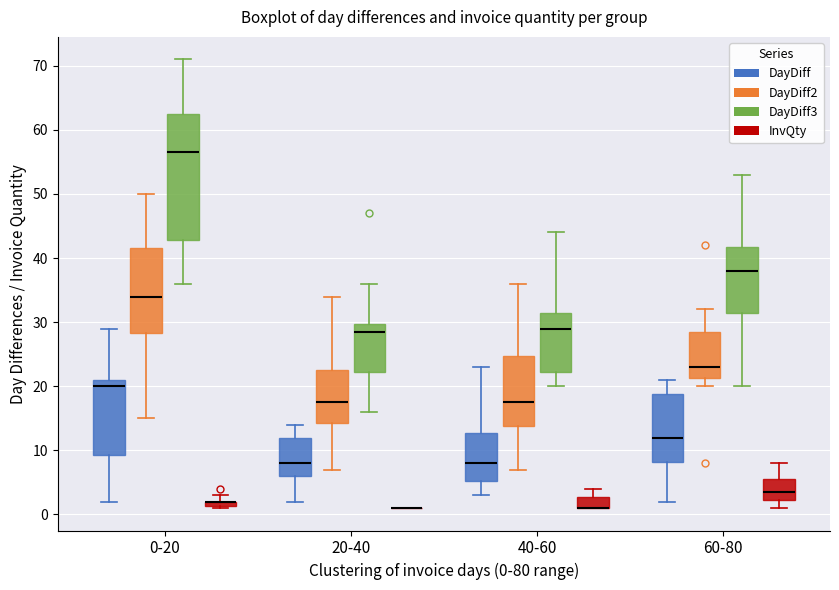

Where does the upper whisker of the box for 0-20 (DayDiff3) end on the y-axis? The values are not printed on the chart, so give them approximately, as read against the axis.

71